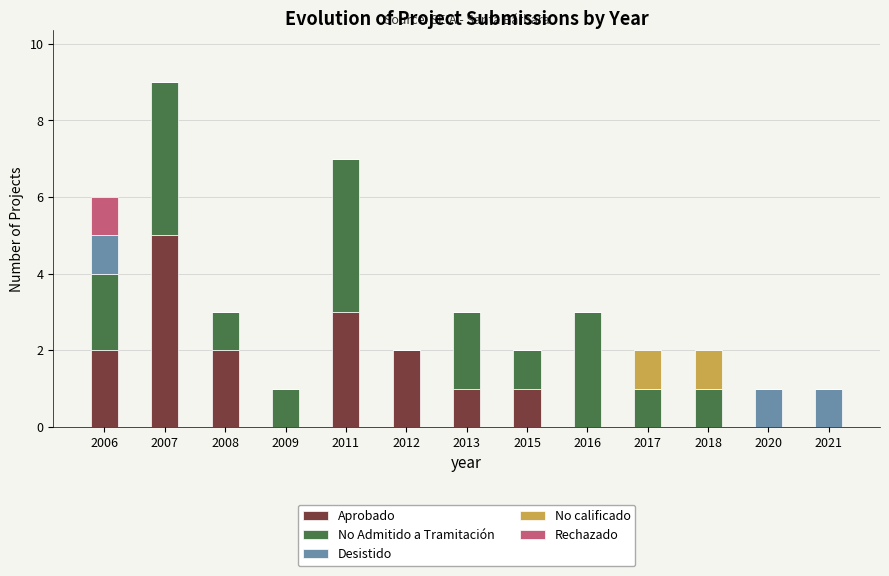

What is the maximum value for Aprobado?

5